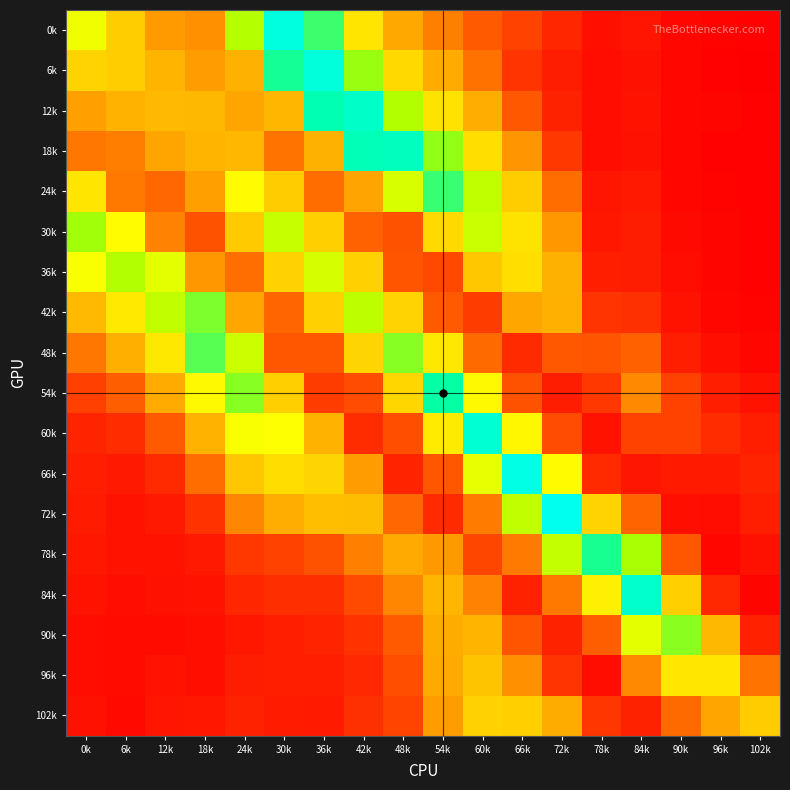

Reading left to right, extract all data points from this chart.

0k: 0k=0.1	6k=0.1	12k=0.0	18k=0.0	24k=0.1	30k=0.2	36k=0.2	42k=0.1	48k=0.0	54k=0.0	60k=0.0	66k=0.0	72k=0.0	78k=0.0	84k=0.0	90k=0.0	96k=0.0	102k=0.0
6k: 0k=0.1	6k=0.1	12k=0.1	18k=0.0	24k=0.1	30k=0.2	36k=0.2	42k=0.1	48k=0.1	54k=0.0	60k=0.0	66k=0.0	72k=0.0	78k=0.0	84k=0.0	90k=0.0	96k=0.0	102k=0.0
12k: 0k=0.0	6k=0.1	12k=0.1	18k=0.1	24k=0.0	30k=0.1	36k=0.2	42k=0.2	48k=0.1	54k=0.1	60k=0.0	66k=0.0	72k=0.0	78k=0.0	84k=0.0	90k=0.0	96k=0.0	102k=0.0
18k: 0k=0.0	6k=0.0	12k=0.0	18k=0.1	24k=0.1	30k=0.0	36k=0.1	42k=0.2	48k=0.2	54k=0.1	60k=0.1	66k=0.0	72k=0.0	78k=0.0	84k=0.0	90k=0.0	96k=0.0	102k=0.0
24k: 0k=0.1	6k=0.0	12k=0.0	18k=0.0	24k=0.1	30k=0.1	36k=0.0	42k=0.0	48k=0.1	54k=0.2	60k=0.1	66k=0.1	72k=0.0	78k=0.0	84k=0.0	90k=0.0	96k=0.0	102k=0.0
30k: 0k=0.1	6k=0.1	12k=0.0	18k=0.0	24k=0.1	30k=0.1	36k=0.1	42k=0.0	48k=0.0	54k=0.1	60k=0.1	66k=0.1	72k=0.0	78k=0.0	84k=0.0	90k=0.0	96k=0.0	102k=0.0
36k: 0k=0.1	6k=0.1	12k=0.1	18k=0.0	24k=0.0	30k=0.1	36k=0.1	42k=0.1	48k=0.0	54k=0.0	60k=0.1	66k=0.1	72k=0.1	78k=0.0	84k=0.0	90k=0.0	96k=0.0	102k=0.0
42k: 0k=0.1	6k=0.1	12k=0.1	18k=0.1	24k=0.0	30k=0.0	36k=0.1	42k=0.1	48k=0.1	54k=0.0	60k=0.0	66k=0.0	72k=0.1	78k=0.0	84k=0.0	90k=0.0	96k=0.0	102k=0.0
48k: 0k=0.0	6k=0.0	12k=0.1	18k=0.2	24k=0.1	30k=0.0	36k=0.0	42k=0.1	48k=0.1	54k=0.1	60k=0.0	66k=0.0	72k=0.0	78k=0.0	84k=0.0	90k=0.0	96k=0.0	102k=0.0
54k: 0k=0.0	6k=0.0	12k=0.0	18k=0.1	24k=0.1	30k=0.1	36k=0.0	42k=0.0	48k=0.1	54k=0.2	60k=0.1	66k=0.0	72k=0.0	78k=0.0	84k=0.0	90k=0.0	96k=0.0	102k=0.0
60k: 0k=0.0	6k=0.0	12k=0.0	18k=0.1	24k=0.1	30k=0.1	36k=0.1	42k=0.0	48k=0.0	54k=0.1	60k=0.2	66k=0.1	72k=0.0	78k=0.0	84k=0.0	90k=0.0	96k=0.0	102k=0.0
66k: 0k=0.0	6k=0.0	12k=0.0	18k=0.0	24k=0.1	30k=0.1	36k=0.1	42k=0.0	48k=0.0	54k=0.0	60k=0.1	66k=0.2	72k=0.1	78k=0.0	84k=0.0	90k=0.0	96k=0.0	102k=0.0
72k: 0k=0.0	6k=0.0	12k=0.0	18k=0.0	24k=0.0	30k=0.0	36k=0.1	42k=0.1	48k=0.0	54k=0.0	60k=0.0	66k=0.1	72k=0.2	78k=0.1	84k=0.0	90k=0.0	96k=0.0	102k=0.0
78k: 0k=0.0	6k=0.0	12k=0.0	18k=0.0	24k=0.0	30k=0.0	36k=0.0	42k=0.0	48k=0.0	54k=0.0	60k=0.0	66k=0.0	72k=0.1	78k=0.2	84k=0.1	90k=0.0	96k=0.0	102k=0.0
84k: 0k=0.0	6k=0.0	12k=0.0	18k=0.0	24k=0.0	30k=0.0	36k=0.0	42k=0.0	48k=0.0	54k=0.1	60k=0.0	66k=0.0	72k=0.0	78k=0.1	84k=0.2	90k=0.1	96k=0.0	102k=0.0
90k: 0k=0.0	6k=0.0	12k=0.0	18k=0.0	24k=0.0	30k=0.0	36k=0.0	42k=0.0	48k=0.0	54k=0.0	60k=0.1	66k=0.0	72k=0.0	78k=0.0	84k=0.1	90k=0.1	96k=0.1	102k=0.0
96k: 0k=0.0	6k=0.0	12k=0.0	18k=0.0	24k=0.0	30k=0.0	36k=0.0	42k=0.0	48k=0.0	54k=0.0	60k=0.1	66k=0.0	72k=0.0	78k=0.0	84k=0.0	90k=0.1	96k=0.1	102k=0.0
102k: 0k=0.0	6k=0.0	12k=0.0	18k=0.0	24k=0.0	30k=0.0	36k=0.0	42k=0.0	48k=0.0	54k=0.0	60k=0.1	66k=0.1	72k=0.0	78k=0.0	84k=0.0	90k=0.0	96k=0.0	102k=0.1